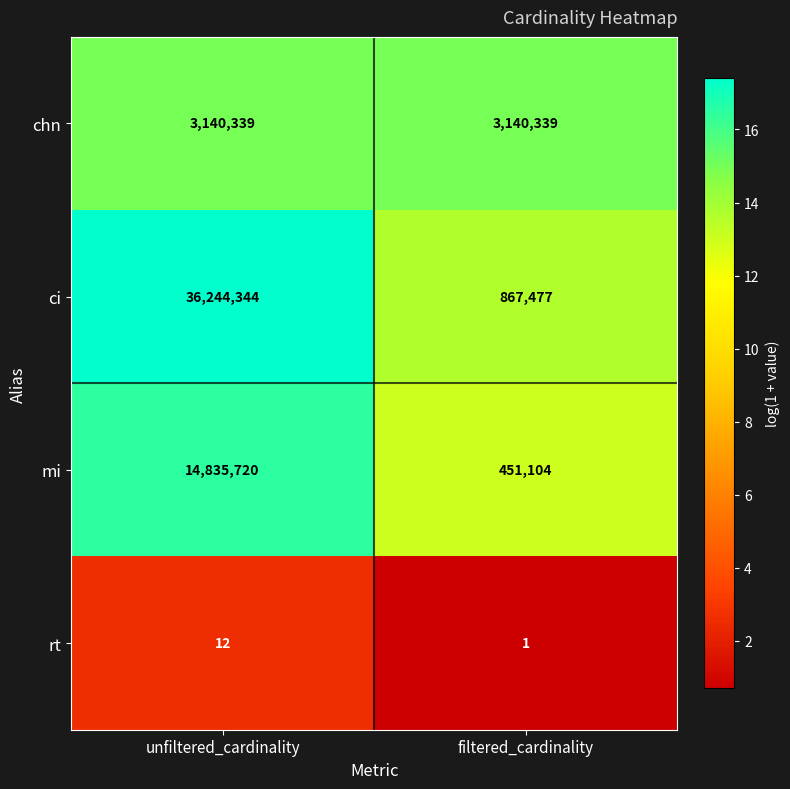

At which label is ci closest to 18555910?

filtered_cardinality